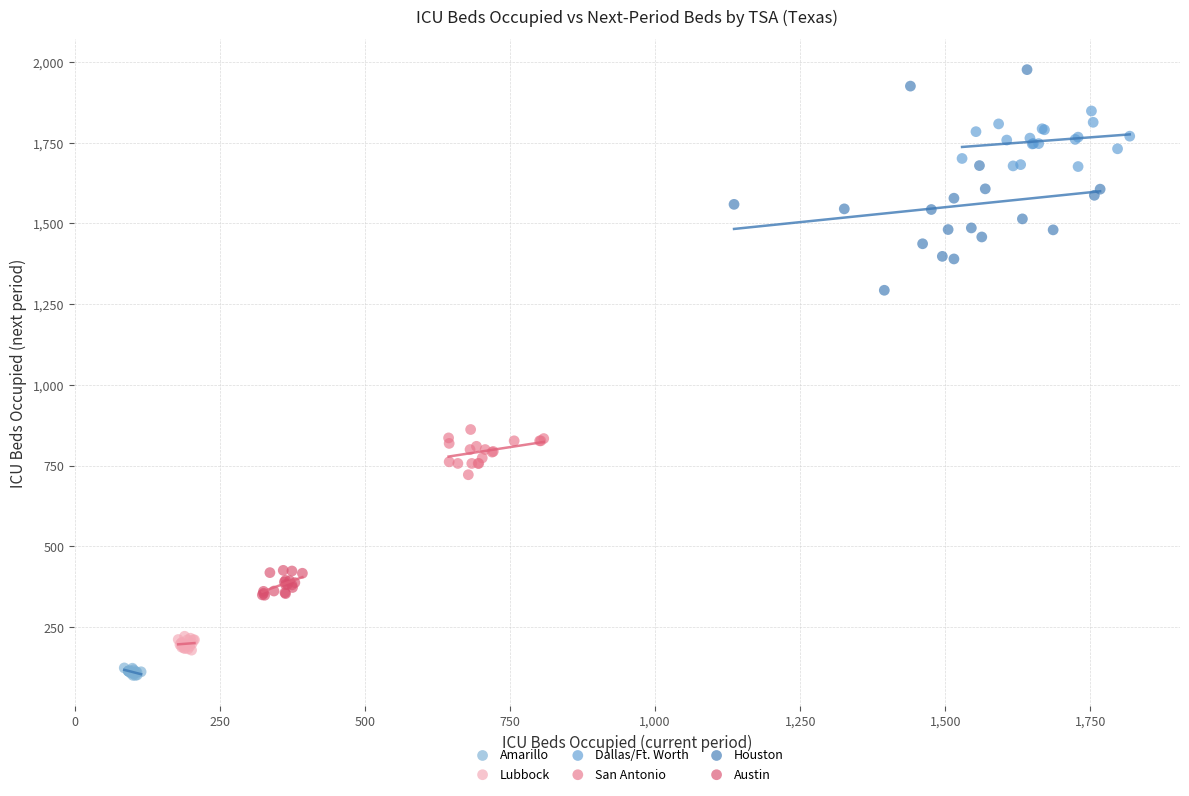

Which series reaches the maximum Y coordinate?

Houston